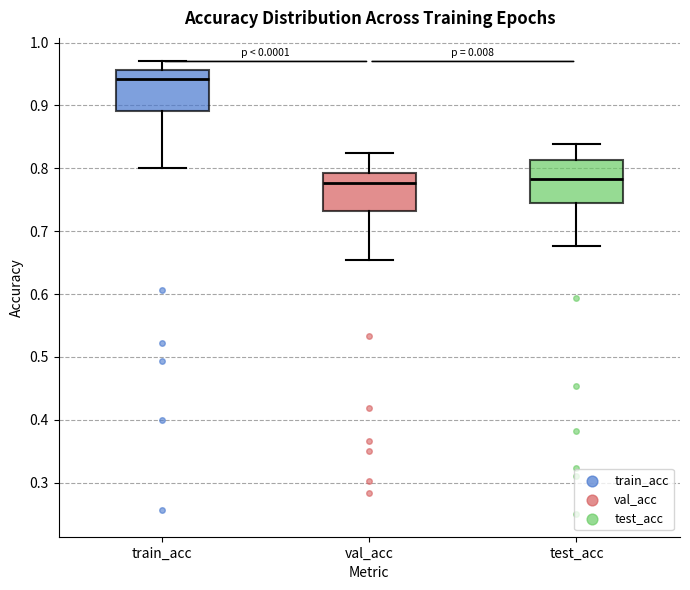

Where does the upper whisker of the box for val_acc end on the y-axis? The values are not printed on the chart, so give them approximately, as read against the axis.

0.82